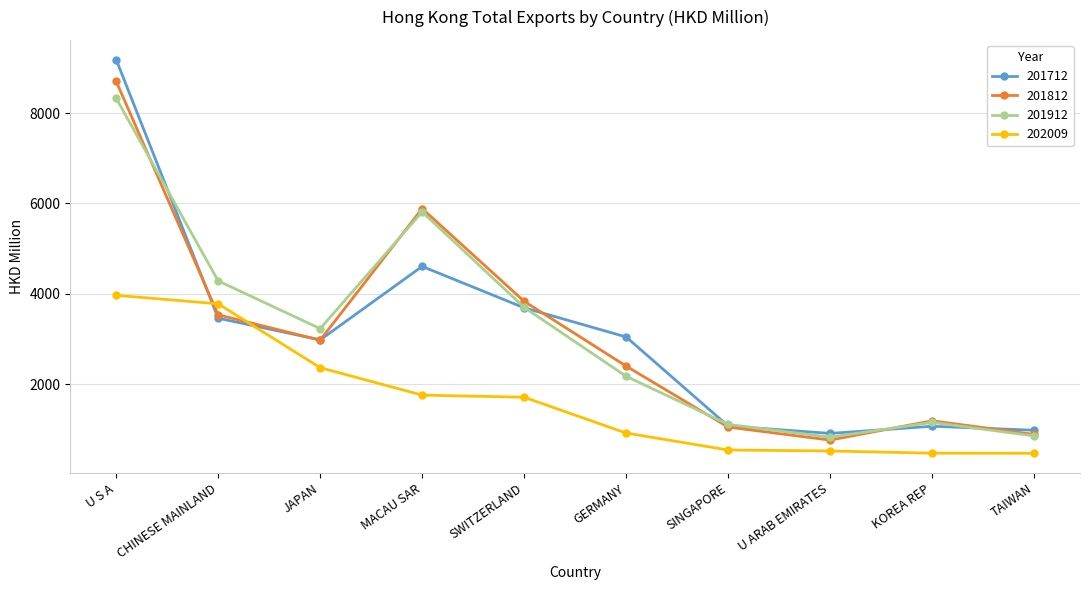

What is the total value across all series at GERMANY?

8537.8